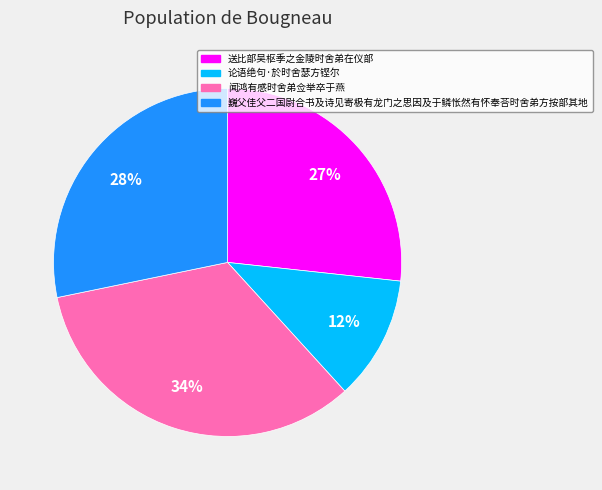

How many slices are in this pie chart?

4